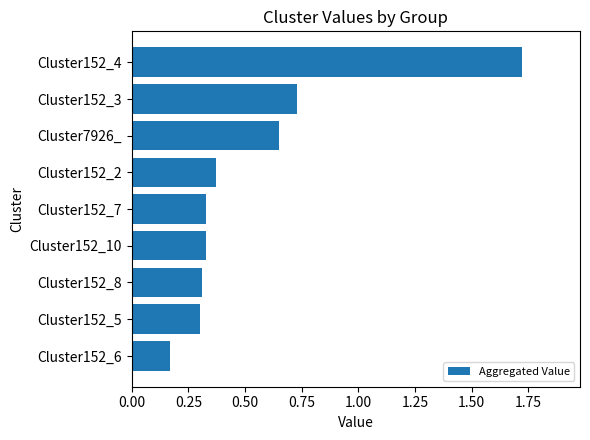

Which label corresponds to the largest value in the chart?

Cluster152_4